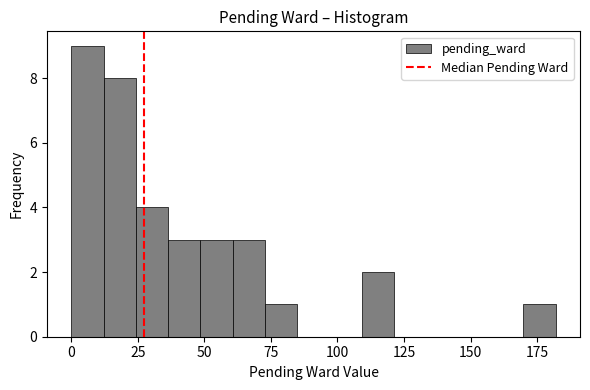

Read against the x-axis, roughly where is the centre of the tallest bar?

5